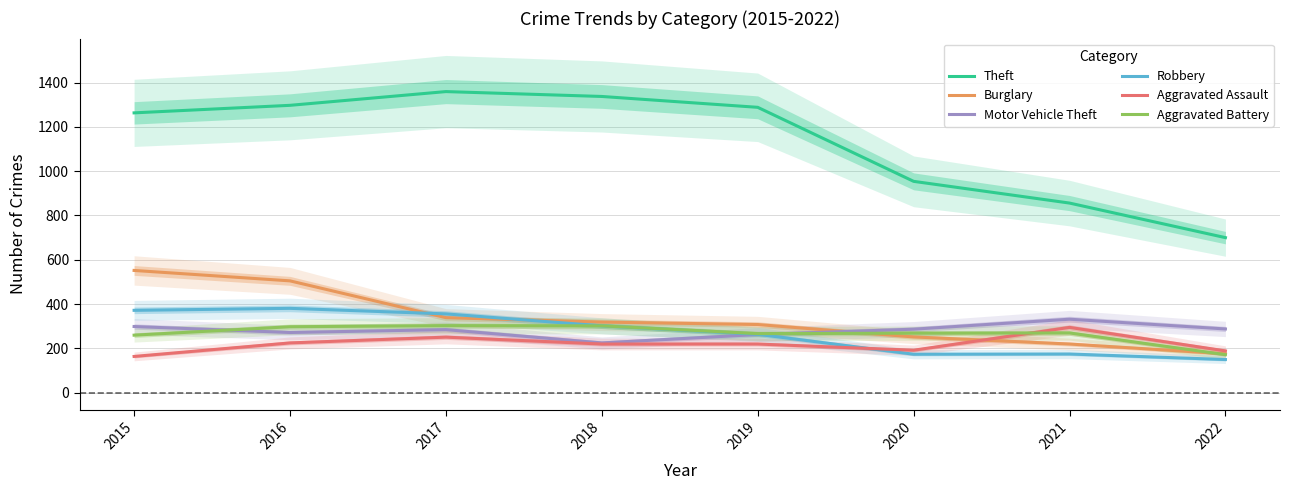

The Robbery series shows 381 at 2016. True or false?

True